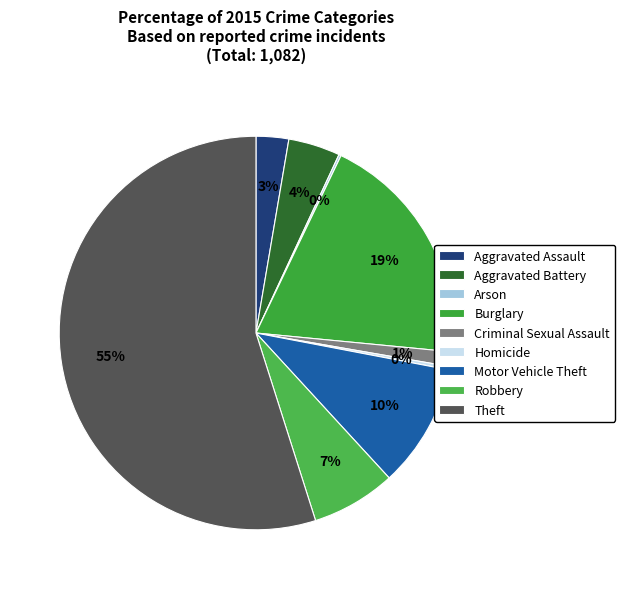

What percentage is NOT represented by Theft?

45.1%